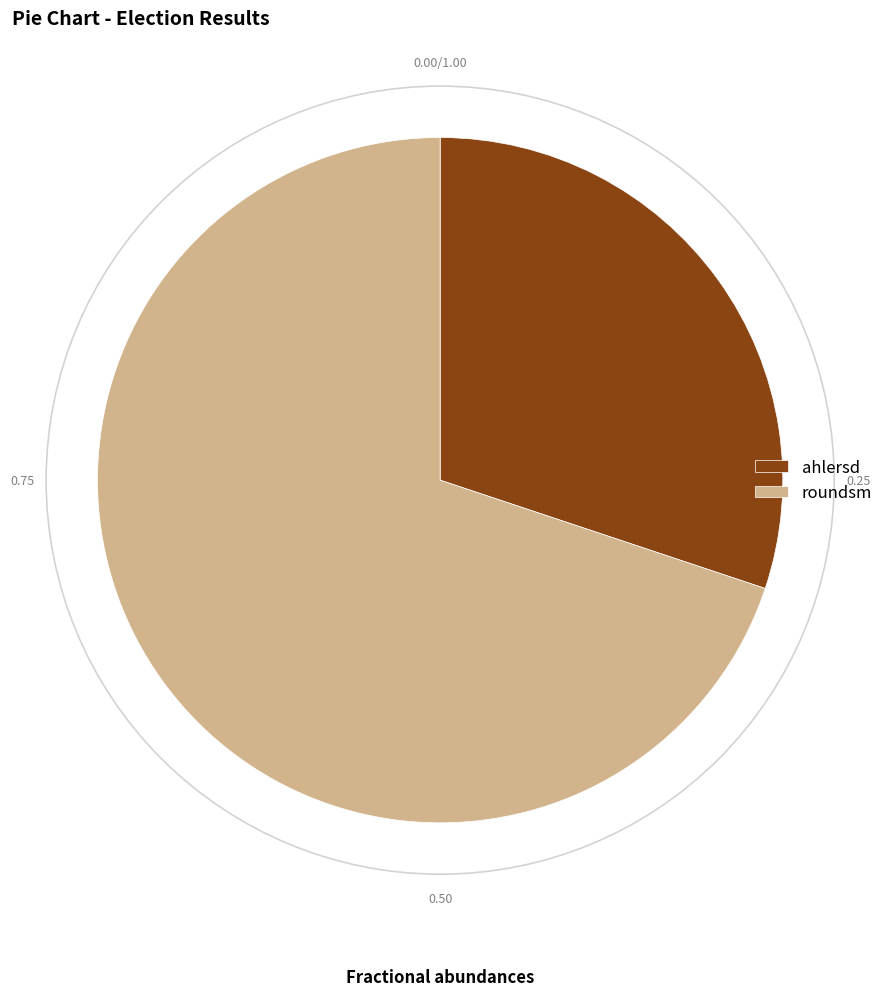

Do roundsm and ahlersd together represent more than half of the pie?

Yes